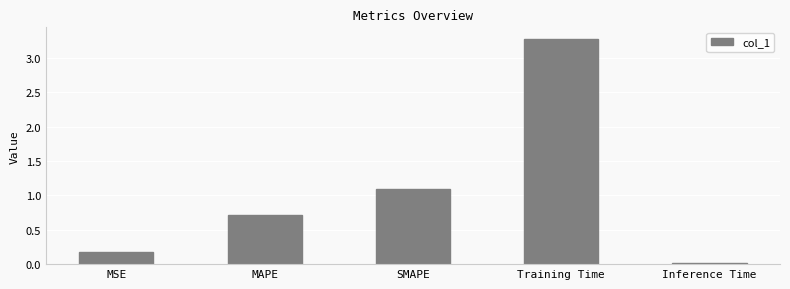

Rank the categories by value from lowest to highest.

Inference Time, MSE, MAPE, SMAPE, Training Time